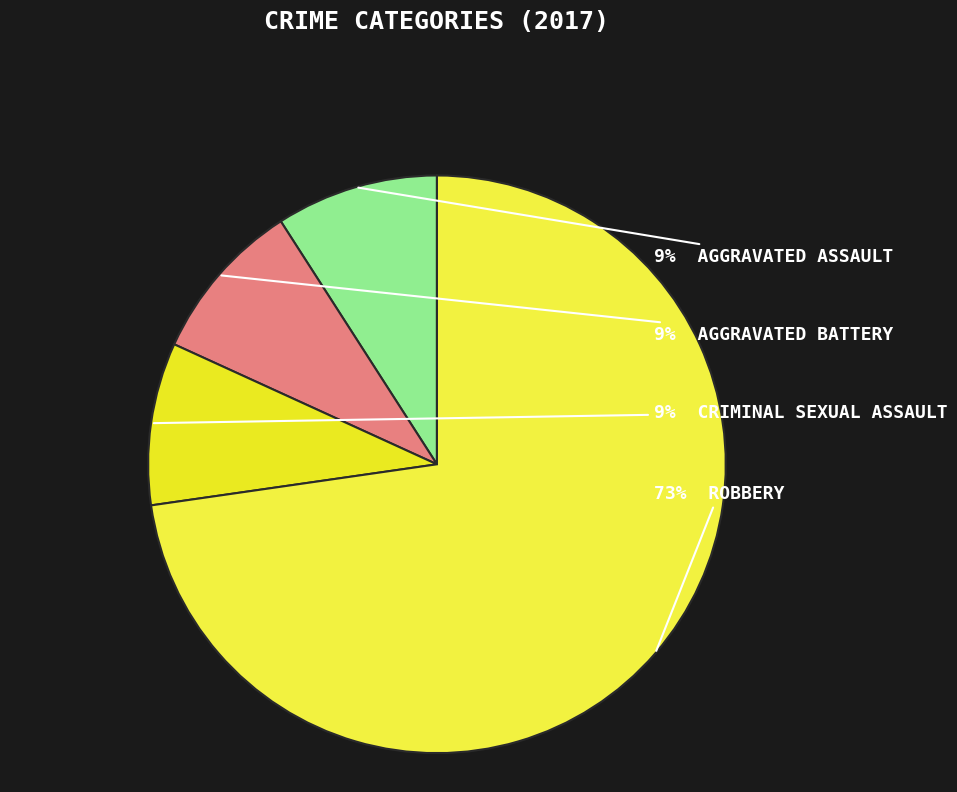

To the nearest percent, what is the average slice percentage?

25%